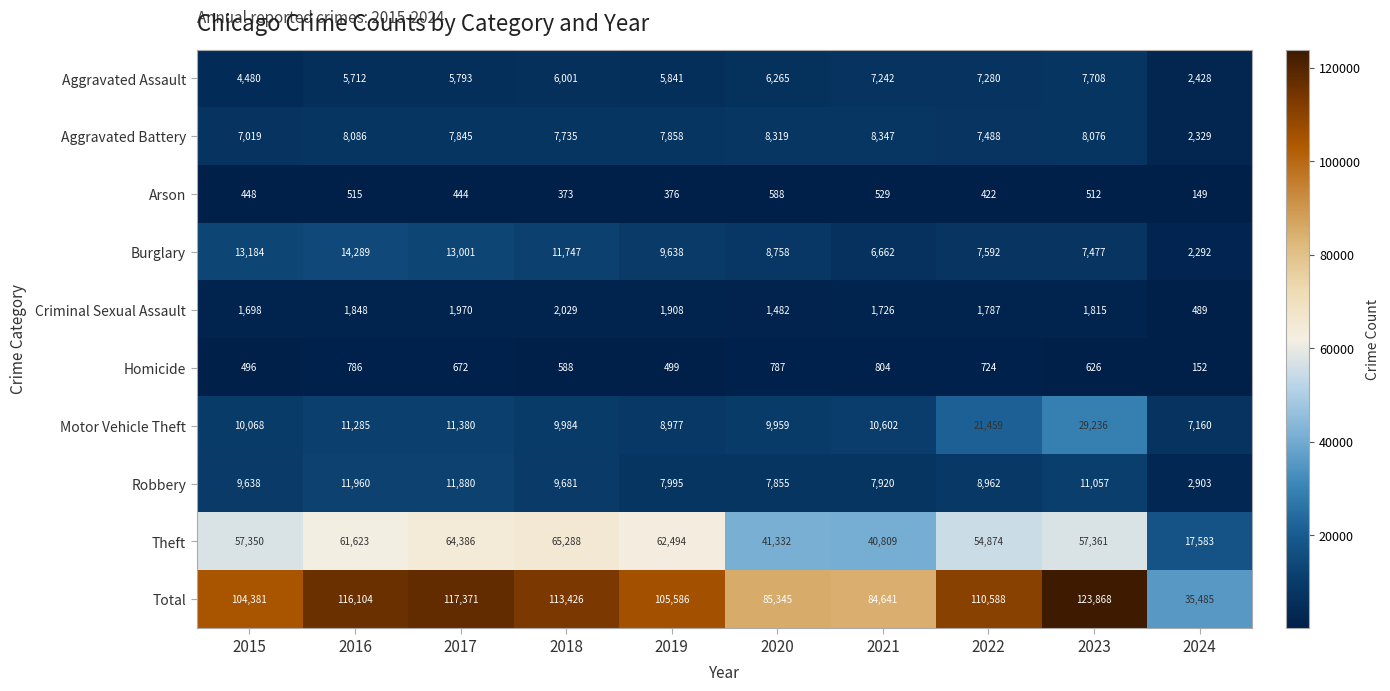

List the series in order of their peak value, highest first.

Total, Theft, Motor Vehicle Theft, Burglary, Robbery, Aggravated Battery, Aggravated Assault, Criminal Sexual Assault, Homicide, Arson